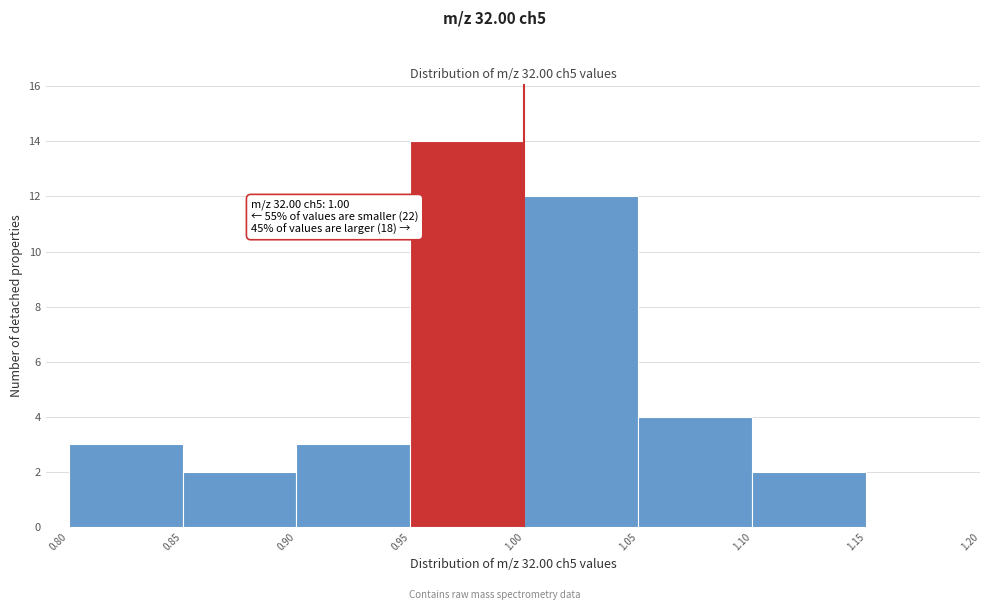

Over which range of the x-axis is the bar tallest?

0.95 to 1.00